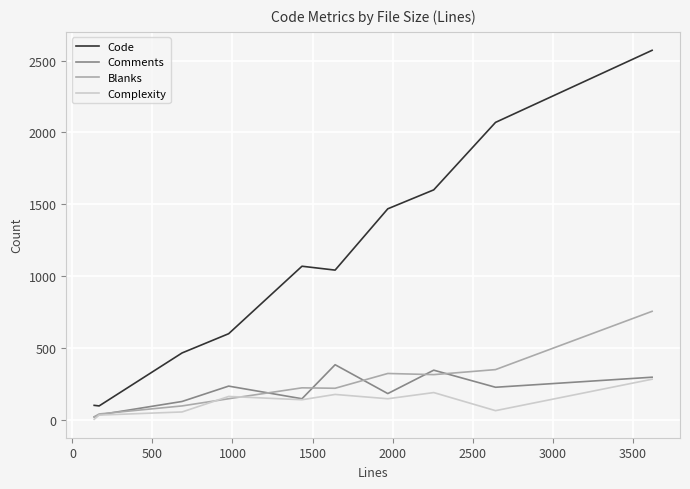

How many lines are shown in the chart?

4